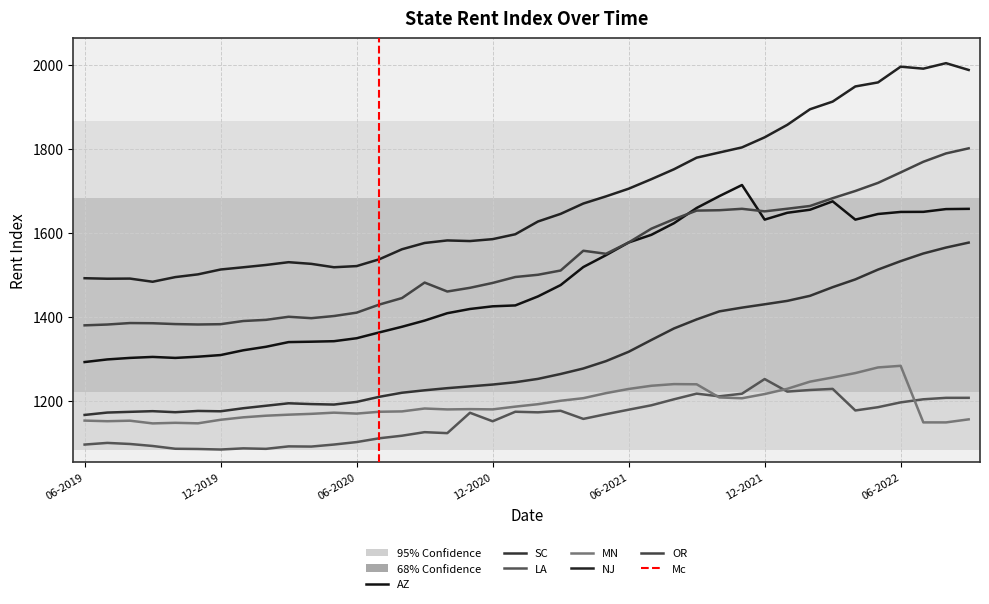

True or false: MN and OR intersect in this chart.

False